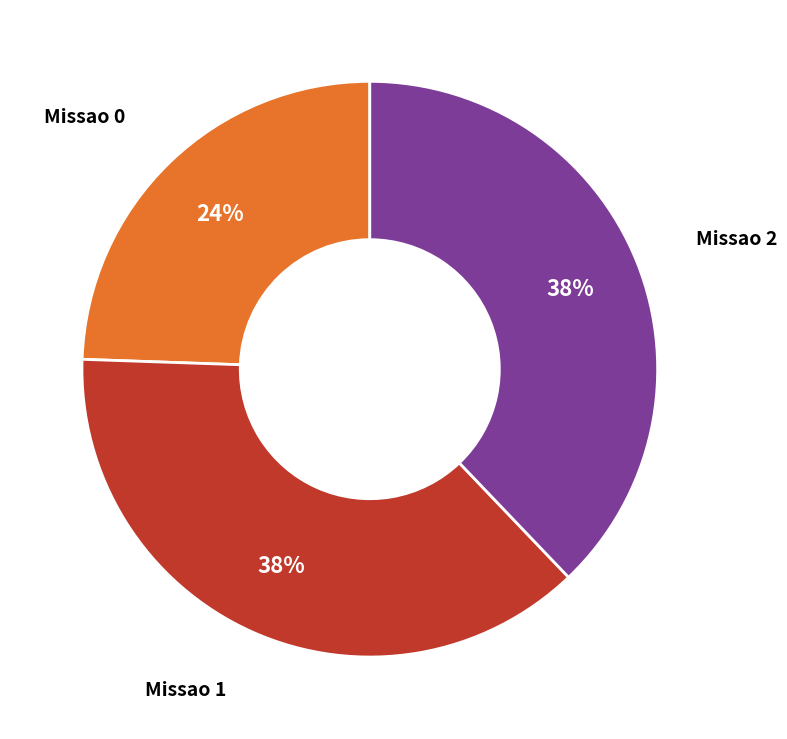

Do Missao 2 and Missao 0 together represent more than half of the pie?

Yes